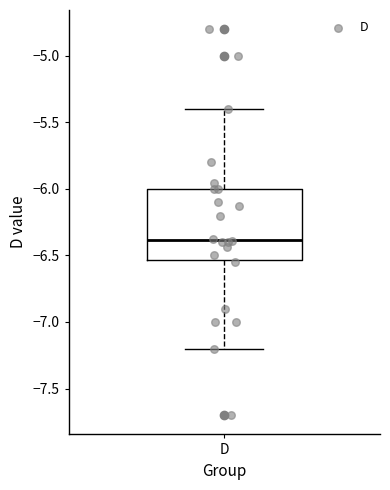

Transcribe this box plot: give where the median line is, the range the box spans, and where the two whiskers end, as read against the y-axis. The values are not printed on the chart, so give them approximately, as read against the axis.

median -6.40, box -6.55 to -6.00, whiskers -7.20 to -5.40